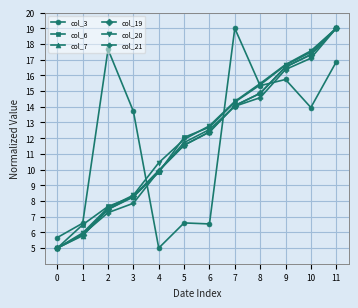

Count the number of categories in the chart.

12